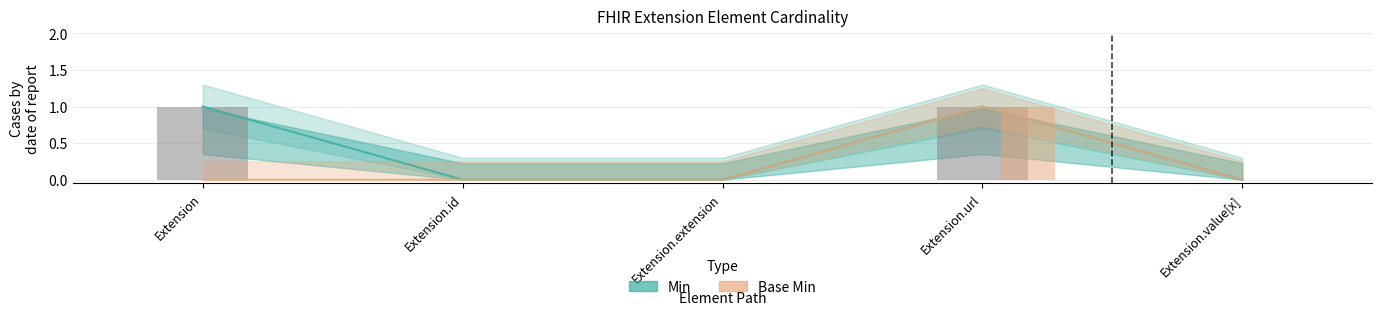

Rank the series by their average value, from lowest to highest.

Base Min, Min